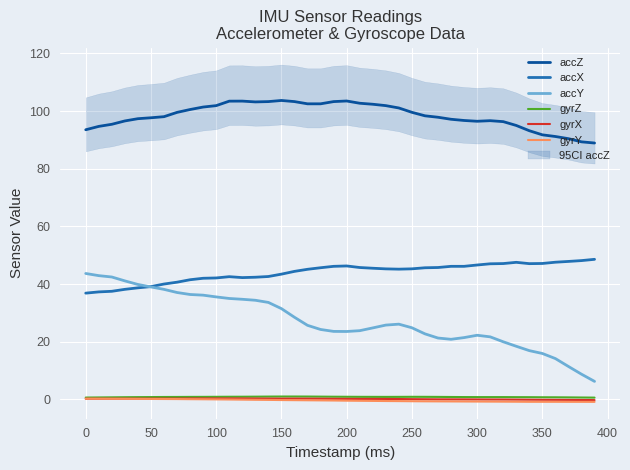

What is the sum of all gyrY values?

-13.9